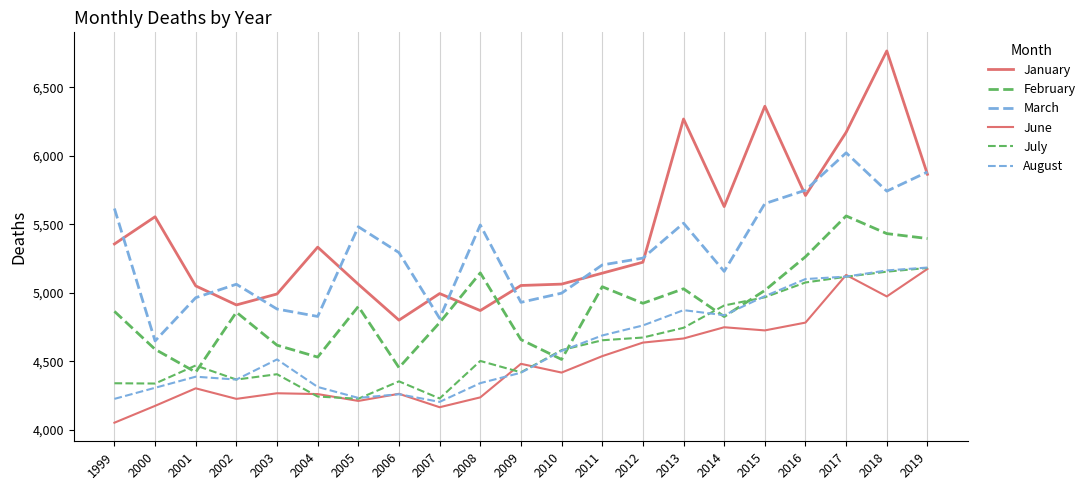

Between 1999 and 2015, which series saw the biggest shift?

January